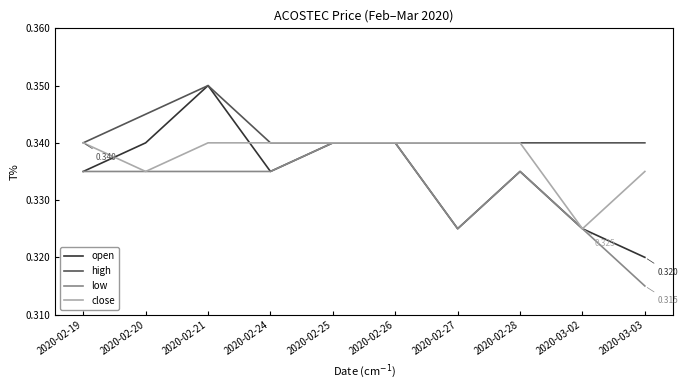

List the series in order of their overall mean, lowest first.

low, open, close, high